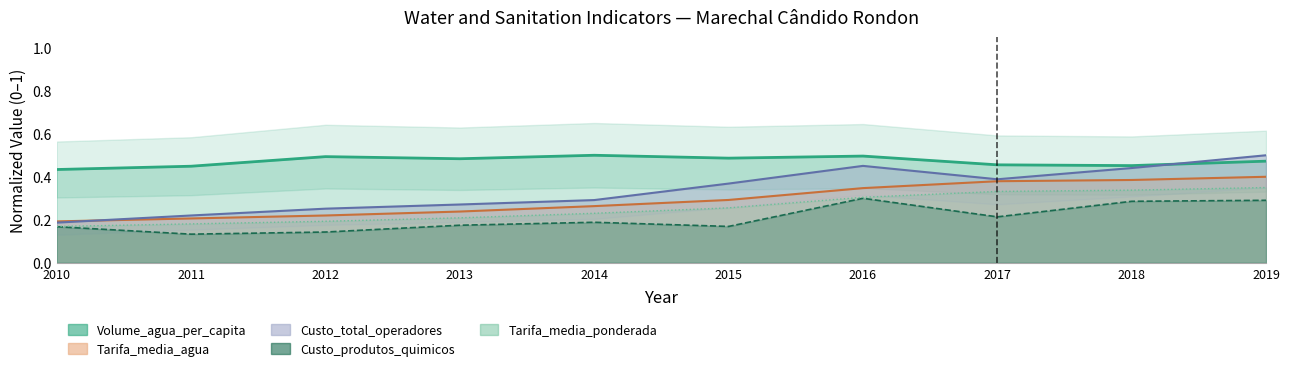

What is the value of the Tarifa_media_agua point at the 9th from the left?

0.4